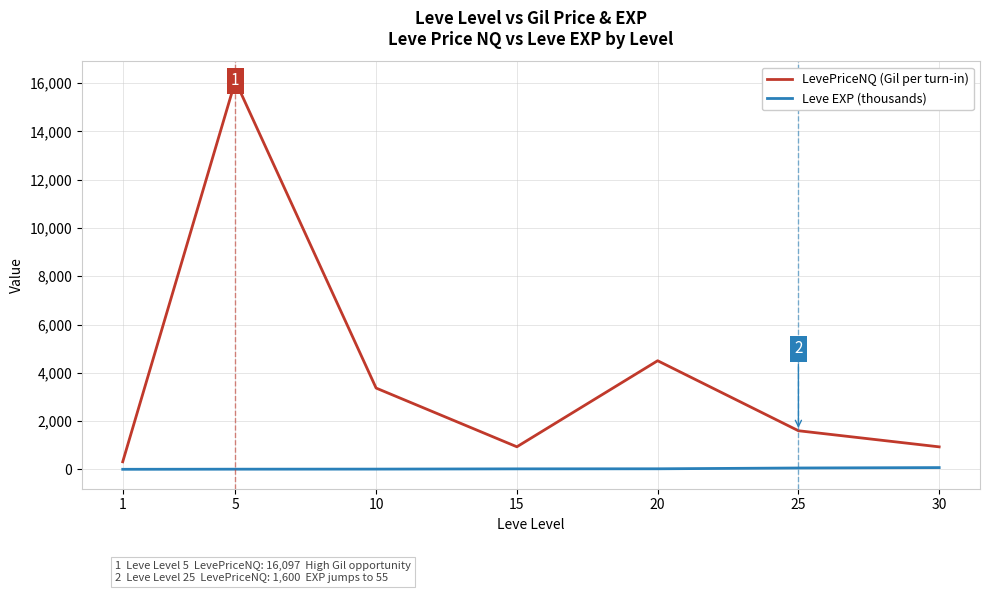

What is the maximum value for LevePriceNQ (Gil per turn-in)?

16096